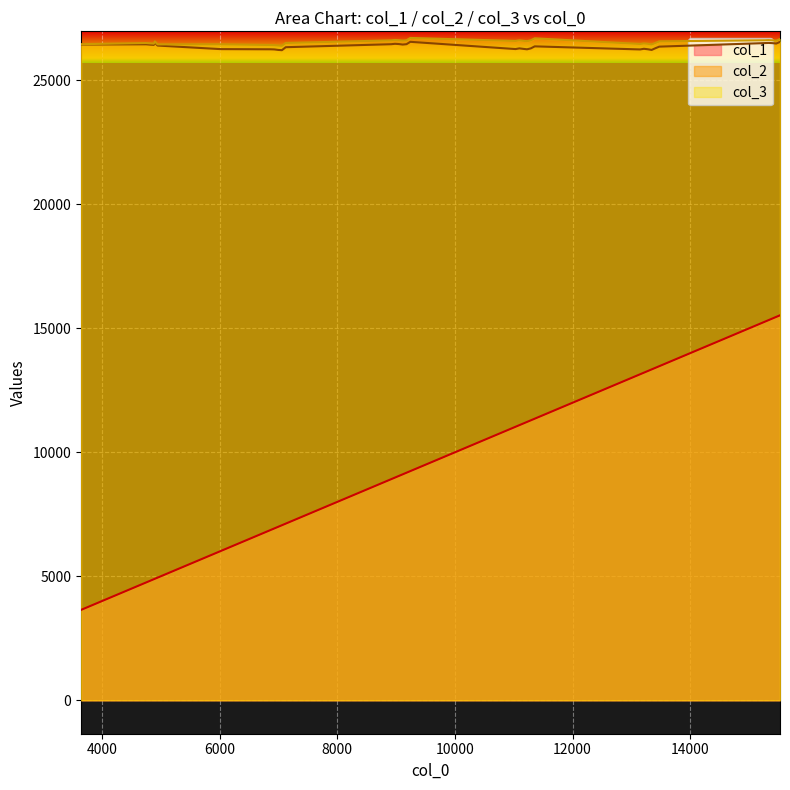

Which series has the largest total across all categories?

col_3